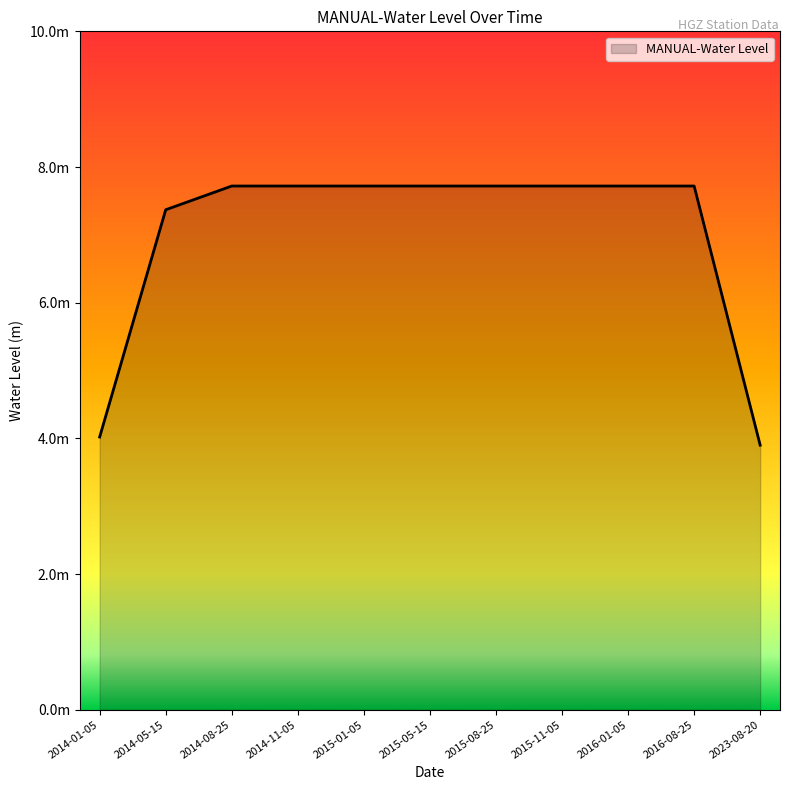

True or false: the data shows 4.9 at 2016-08-25.

False